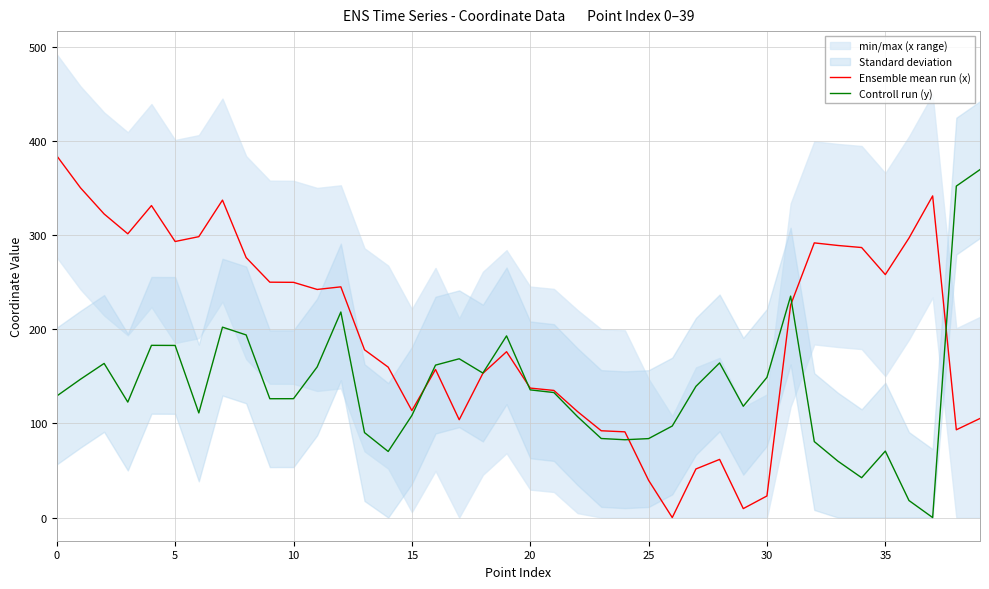

The value of Ensemble mean run (x) at 25 is 139.7. True or false?

False